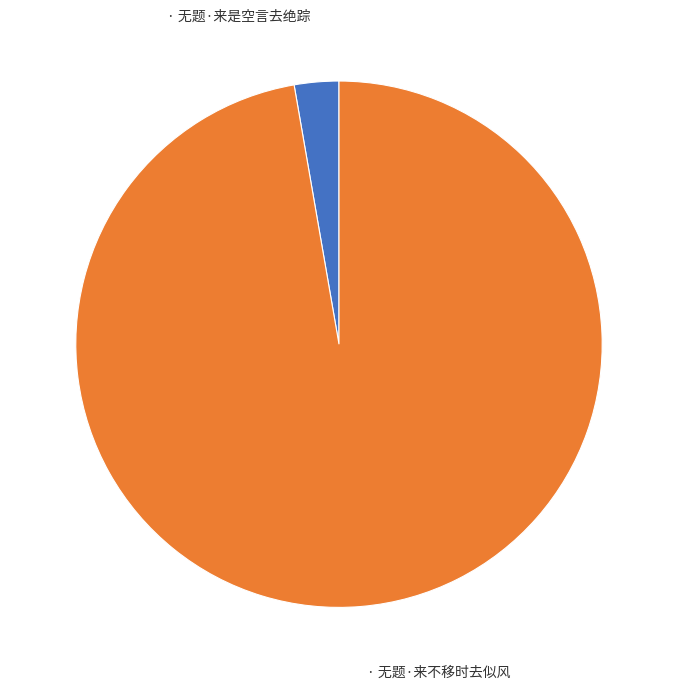

Is there any slice that represents more than half of the pie?

Yes